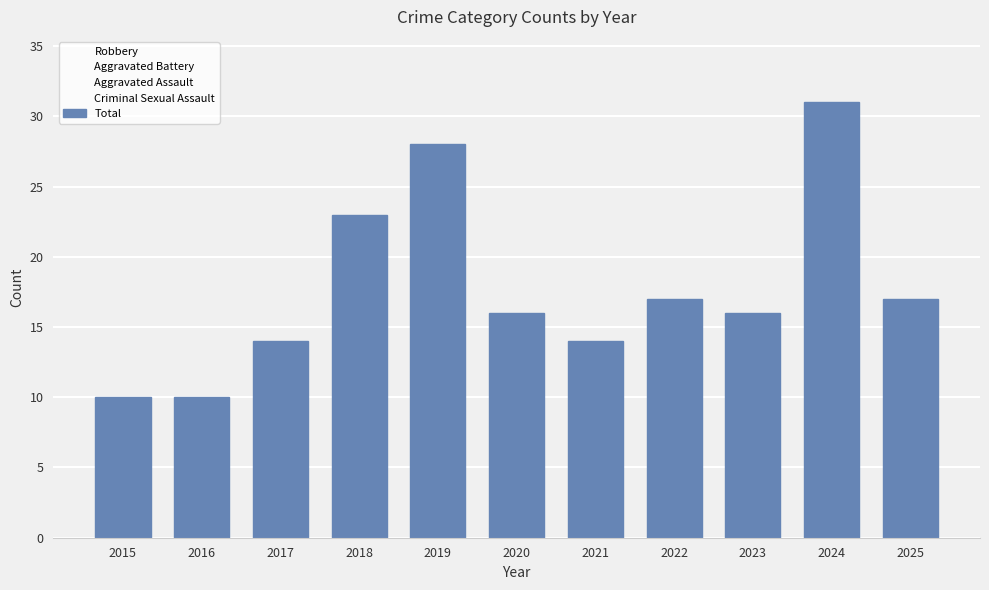

Where does the data first go above 16?

2018